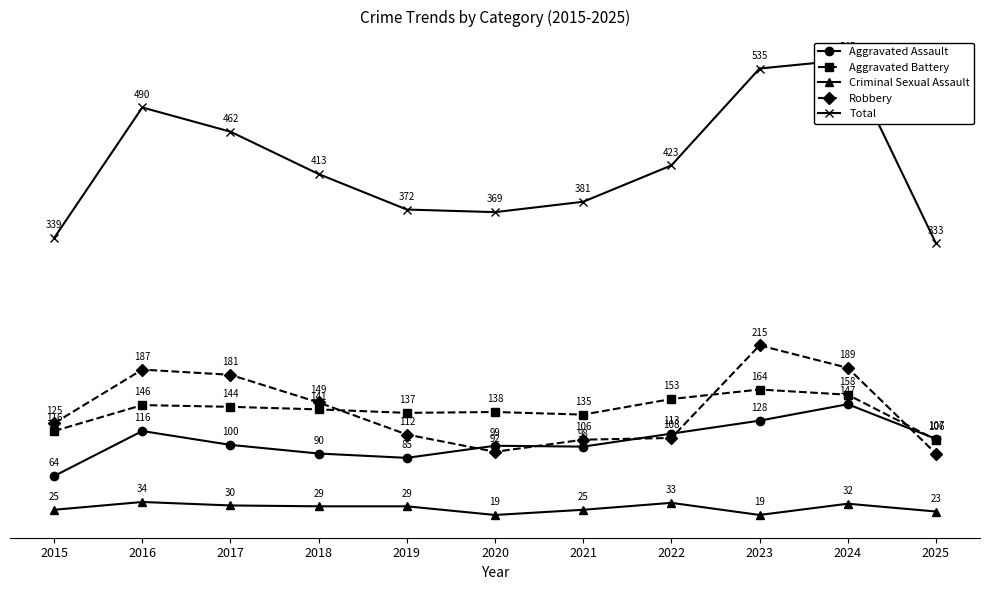

Reading right to left, list all the values displayed in this chart.

Aggravated Assault: 2025=107	2024=147	2023=128	2022=113	2021=98	2020=99	2019=85	2018=90	2017=100	2016=116	2015=64
Aggravated Battery: 2025=106	2024=158	2023=164	2022=153	2021=135	2020=138	2019=137	2018=141	2017=144	2016=146	2015=116
Criminal Sexual Assault: 2025=23	2024=32	2023=19	2022=33	2021=25	2020=19	2019=29	2018=29	2017=30	2016=34	2015=25
Robbery: 2025=90	2024=189	2023=215	2022=108	2021=106	2020=92	2019=112	2018=149	2017=181	2016=187	2015=125
Total: 2025=333	2024=545	2023=535	2022=423	2021=381	2020=369	2019=372	2018=413	2017=462	2016=490	2015=339